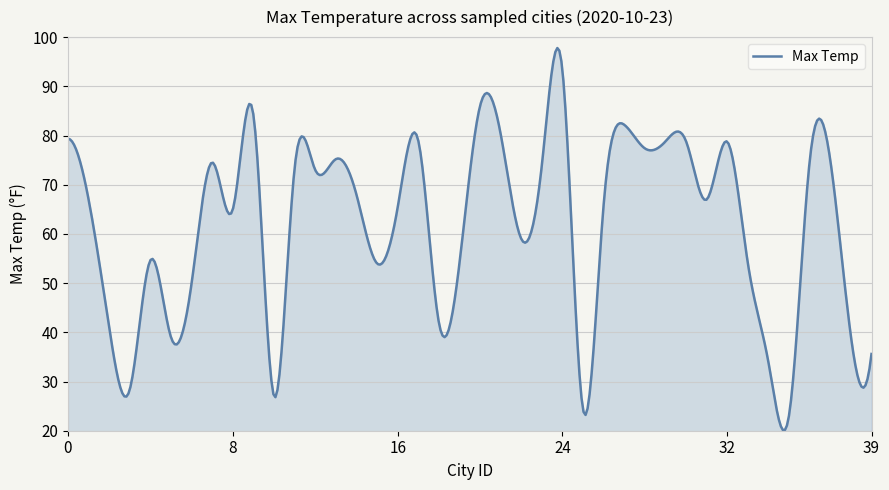

What is the greatest value displayed?

97.8